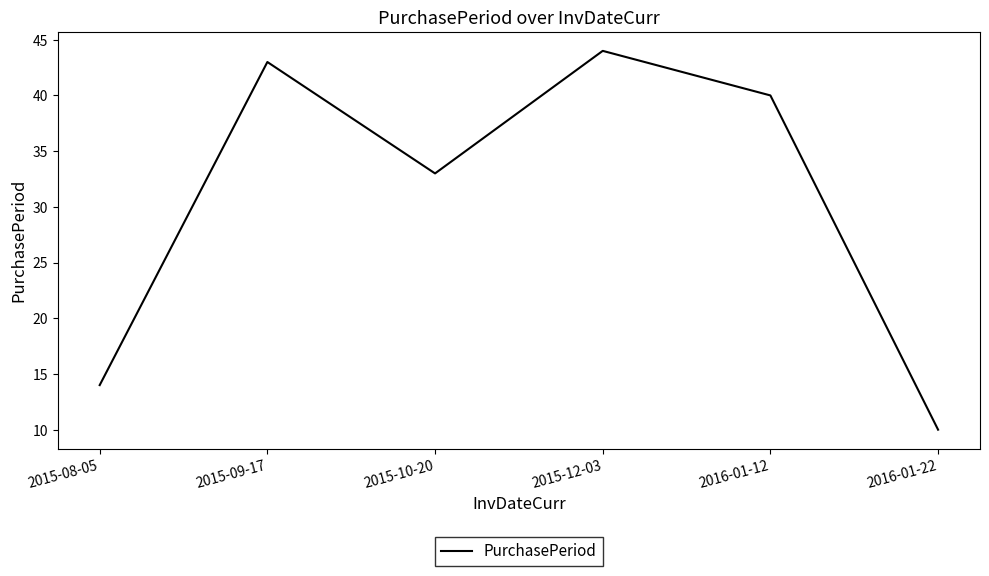

What position from the left is 2015-10-20?

3